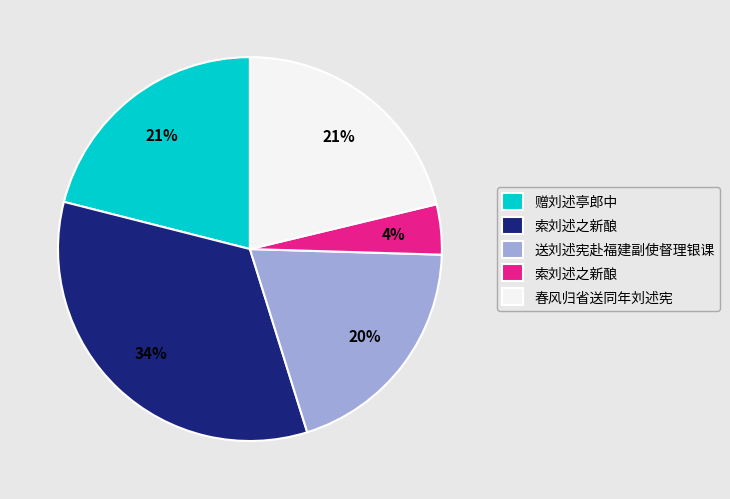

Does any single category account for the majority?

No